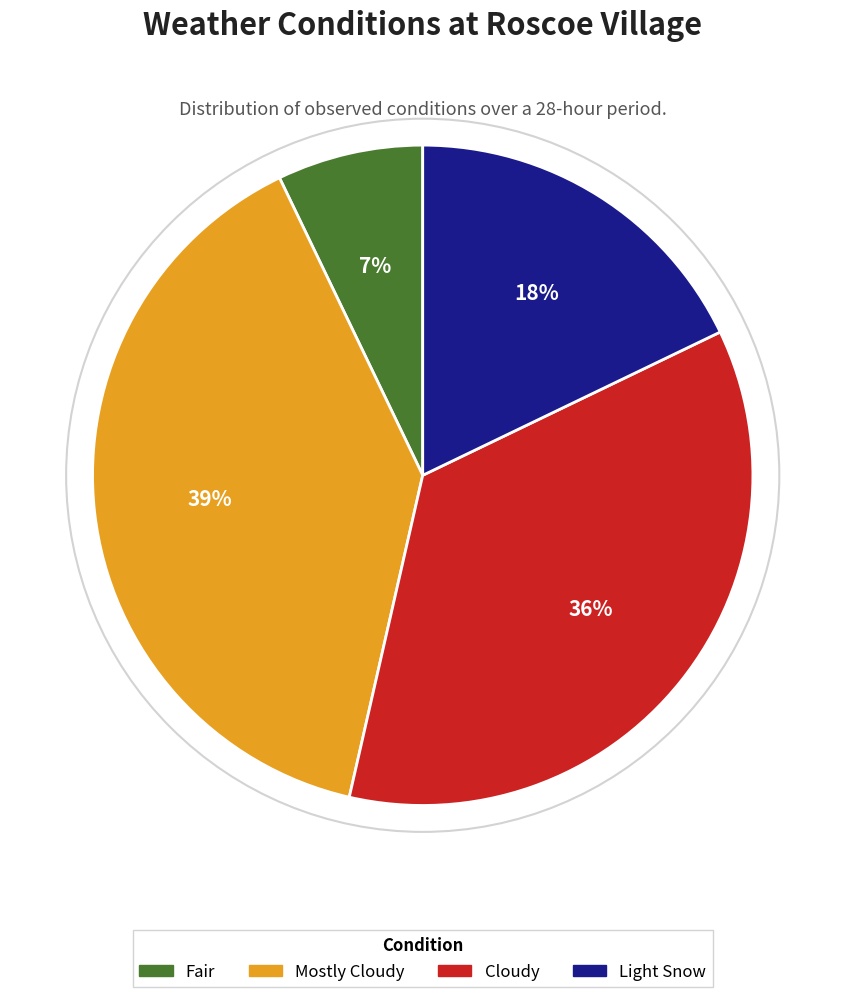

Is it true that Light Snow is 6% of the pie?

False